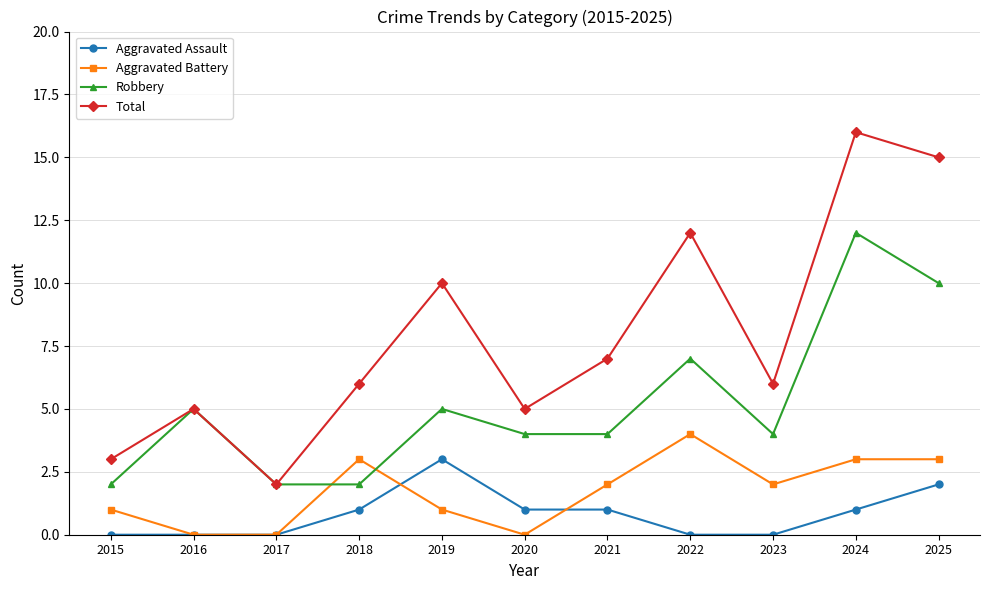

True or false: Total and Aggravated Battery cross at least once.

False